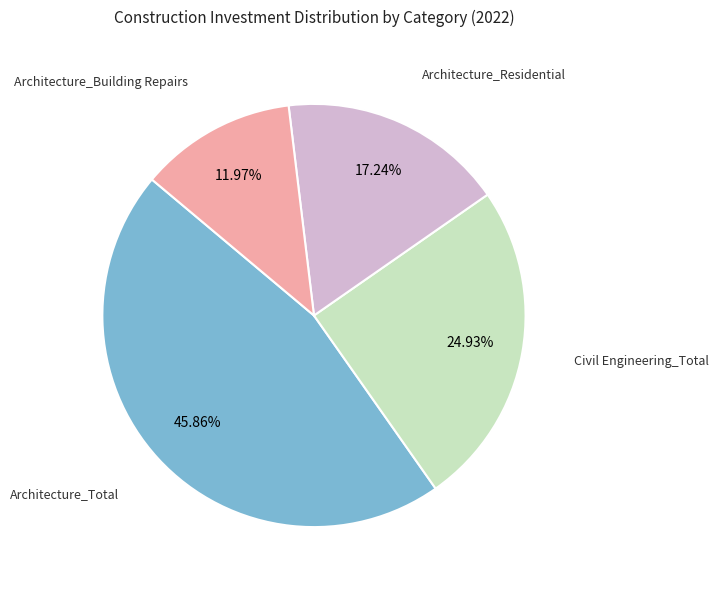

Is there a majority slice in this chart?

No